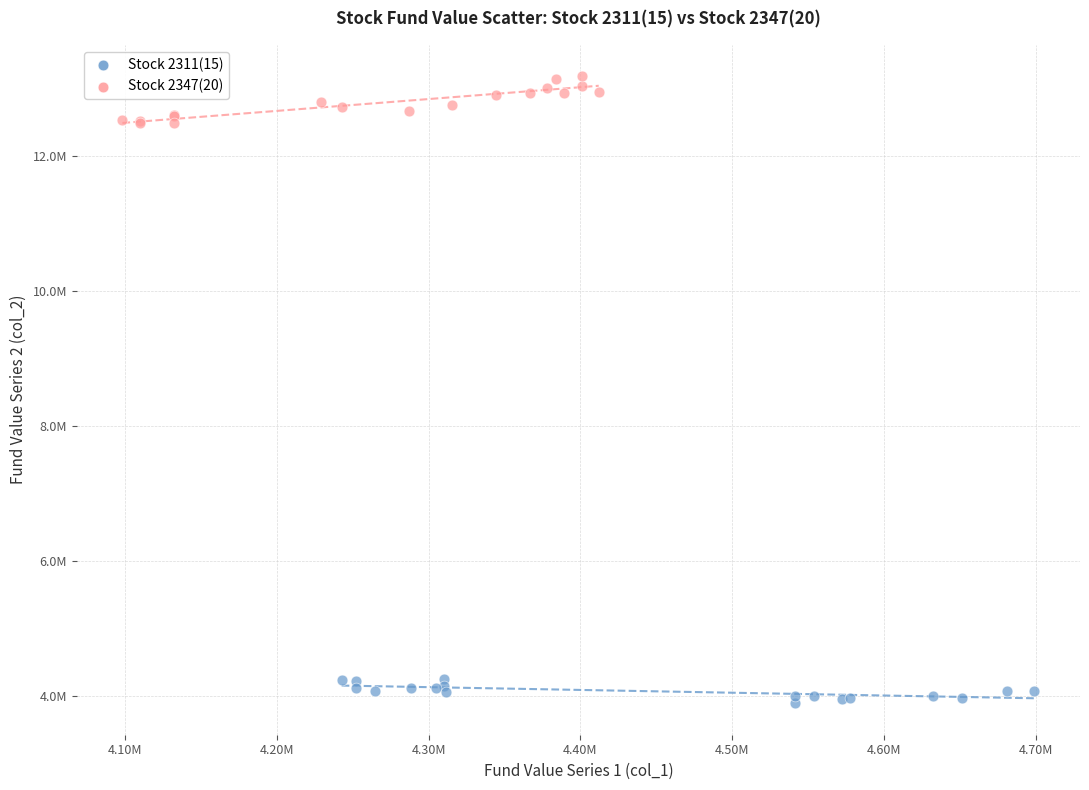

What are all the series names shown in the legend?

Stock 2311(15), Stock 2347(20)